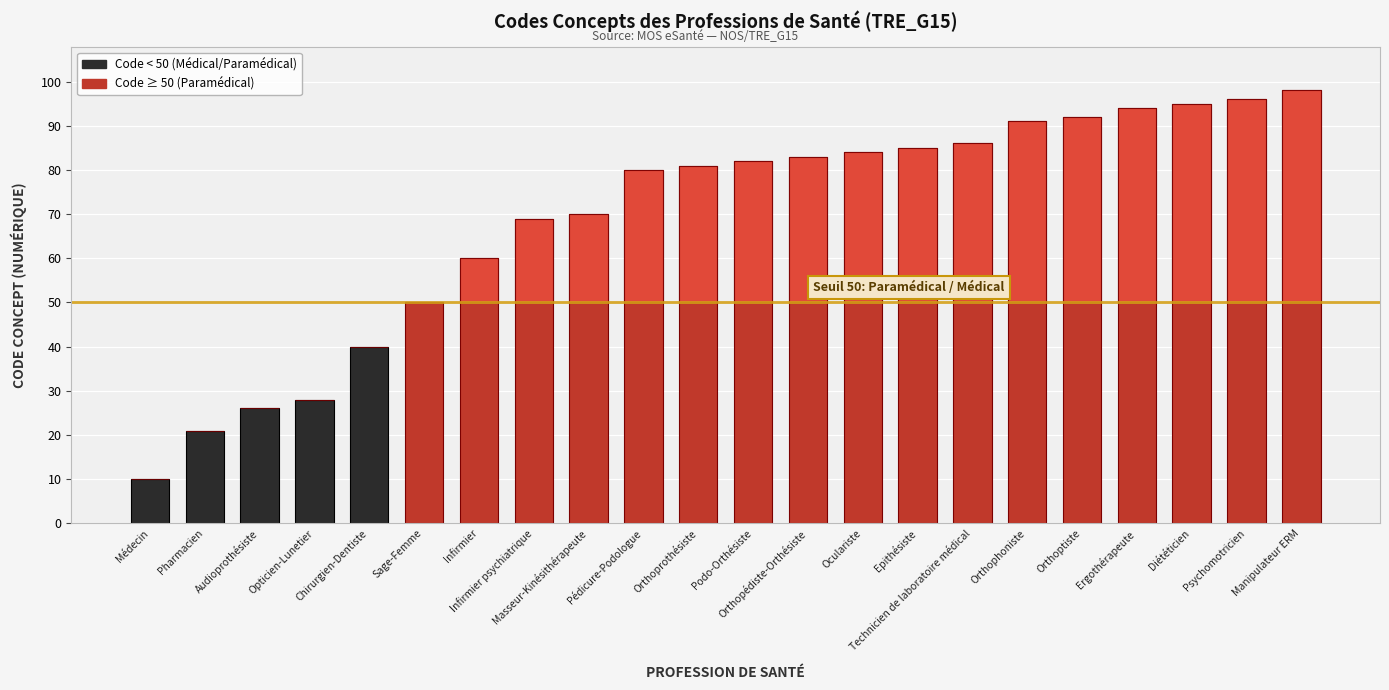

The value of Au-dessus du seuil 50 at Orthopédiste-Orthésiste is 54. True or false?

False